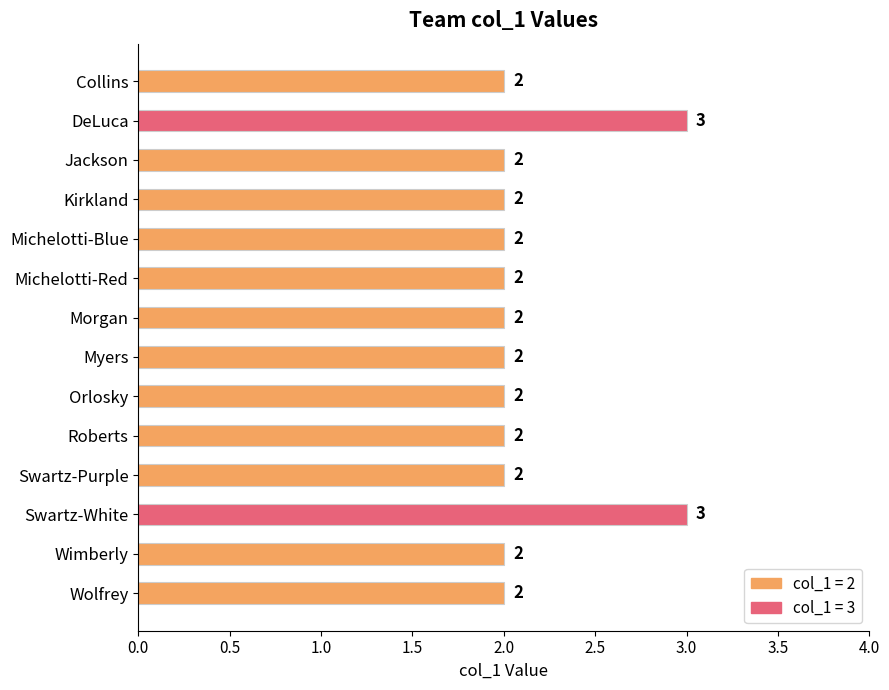

What is the value of the 10th bar from the top?

2